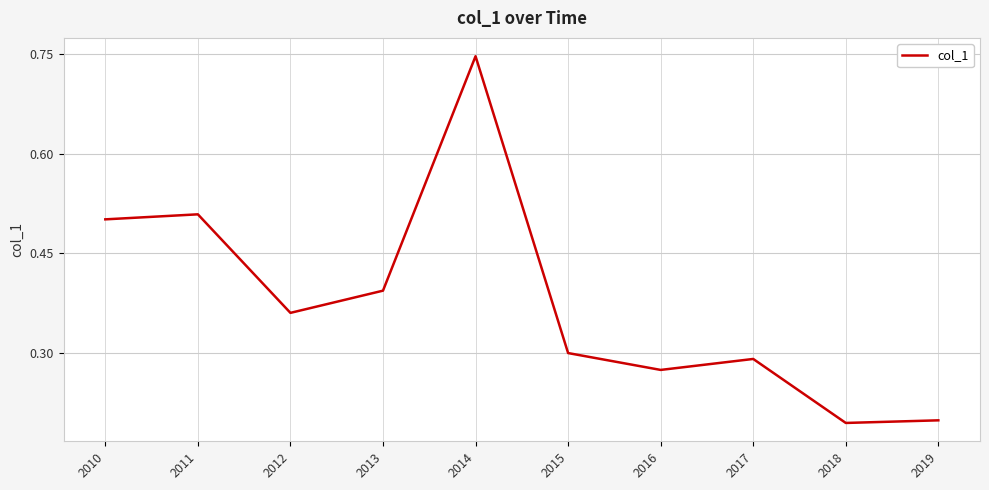

True or false: the data has more than 1 interior local peaks.

True